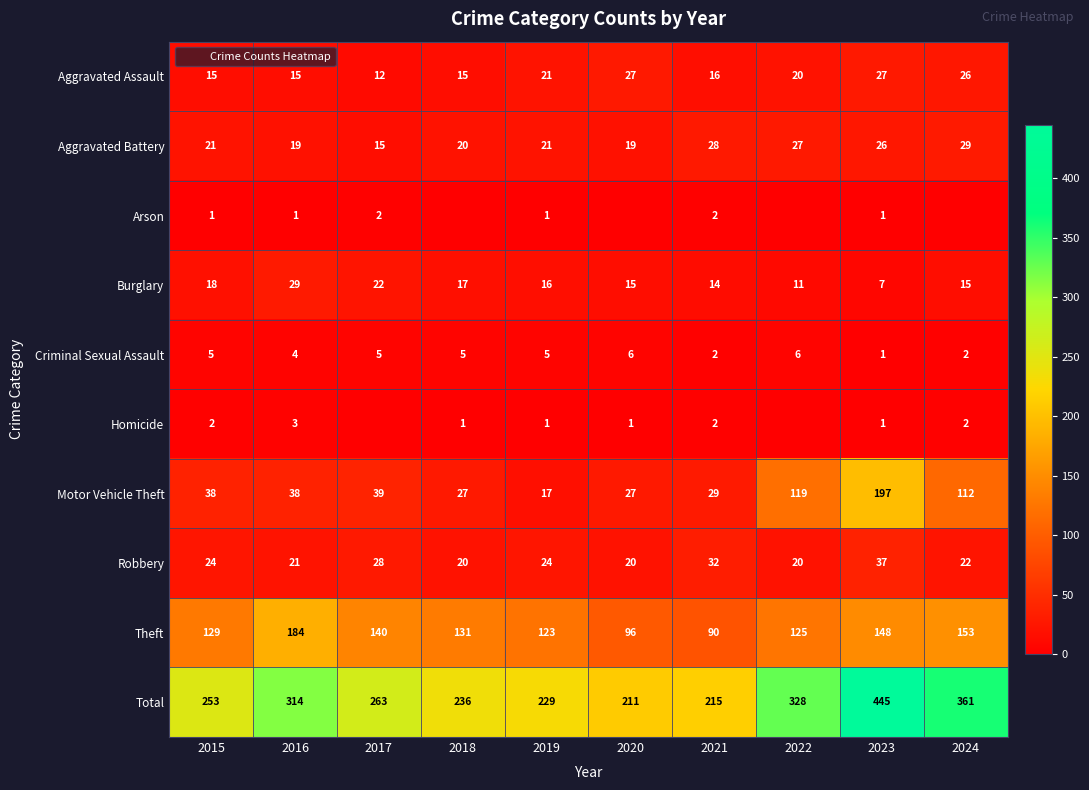

Is it true that Homicide equals 2 at 2023?

False